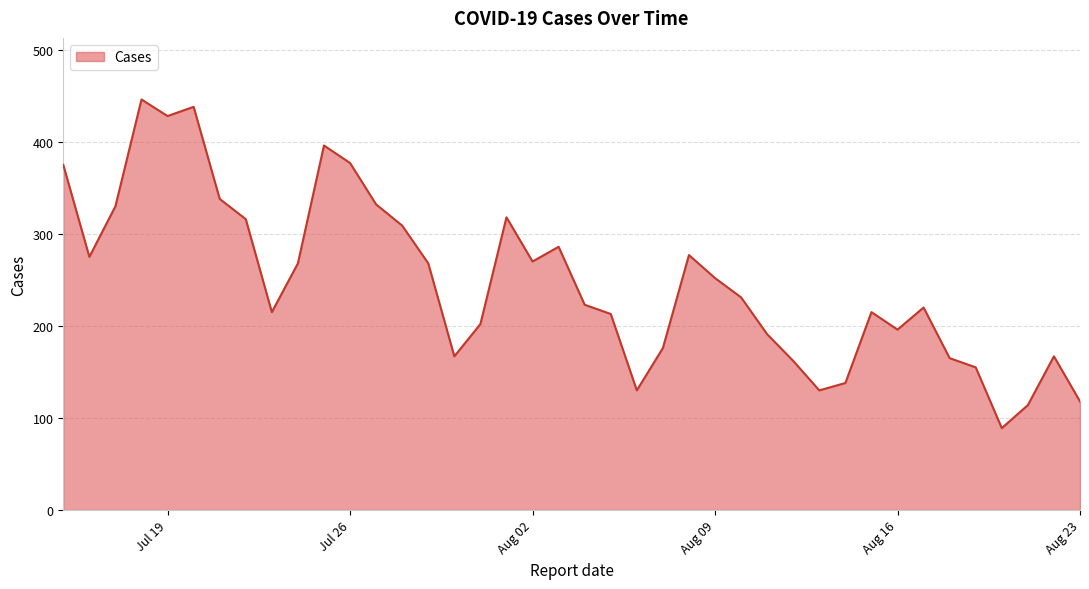

What is the difference between the maximum and minimum values?

357